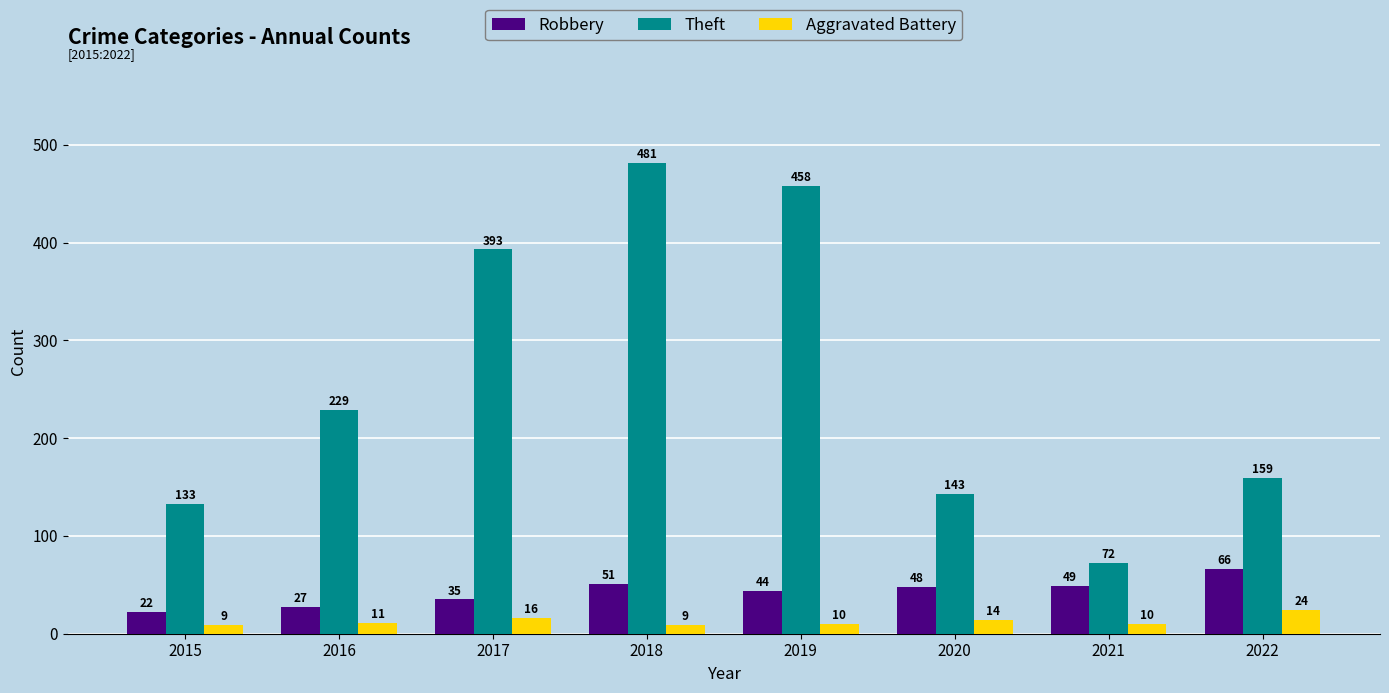

What value does the Robbery series have at 2022?

66